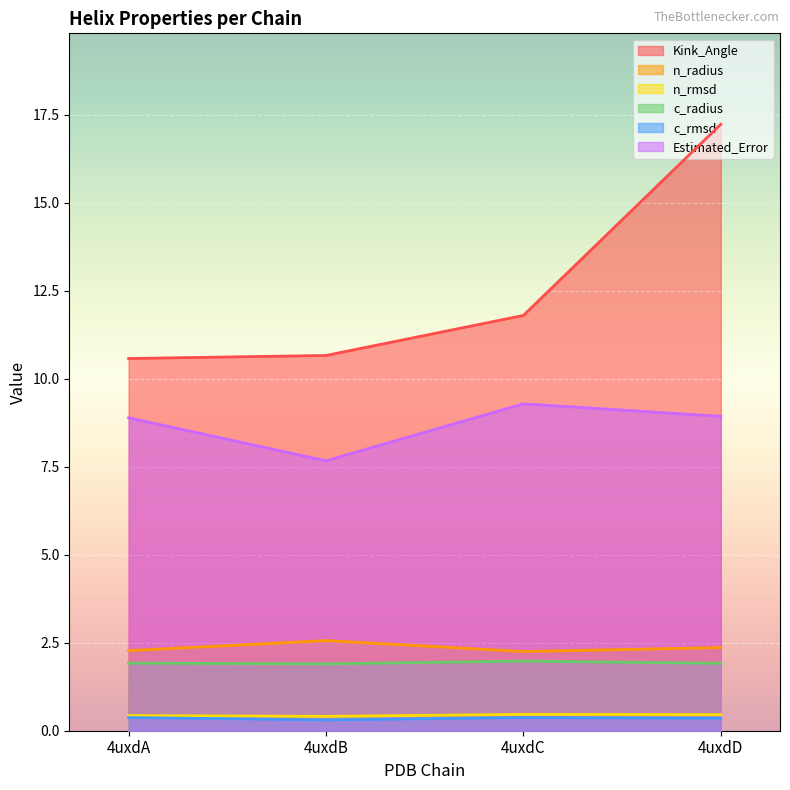

At 4uxdD, list the series in order from largest to smallest.

Kink_Angle, Estimated_Error, n_radius, c_radius, n_rmsd, c_rmsd